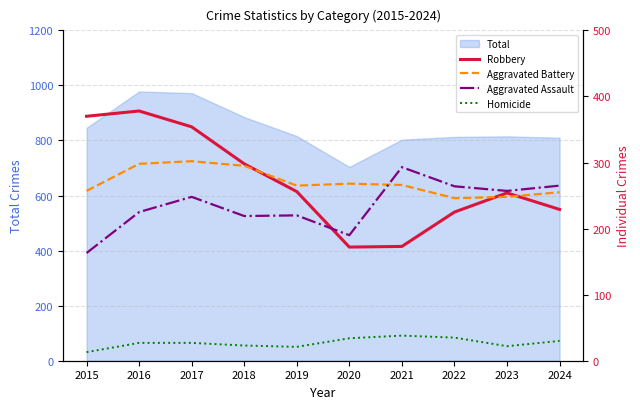

Reading left to right, extract all data points from this chart.

Robbery: 2015=370	2016=378	2017=354	2018=298	2019=256	2020=172	2021=173	2022=225	2023=254	2024=229
Aggravated Battery: 2015=257	2016=298	2017=302	2018=295	2019=265	2020=268	2021=266	2022=246	2023=248	2024=255
Aggravated Assault: 2015=163	2016=225	2017=248	2018=219	2019=220	2020=190	2021=293	2022=264	2023=257	2024=265
Homicide: 2015=13	2016=27	2017=27	2018=23	2019=21	2020=34	2021=38	2022=35	2023=22	2024=30